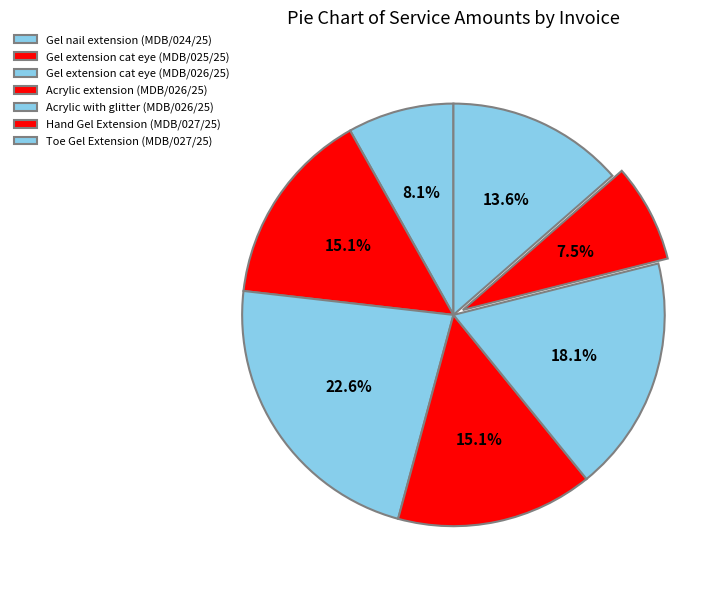

True or false: Acrylic extension (MDB/026/25) accounts for 1% of the total.

False